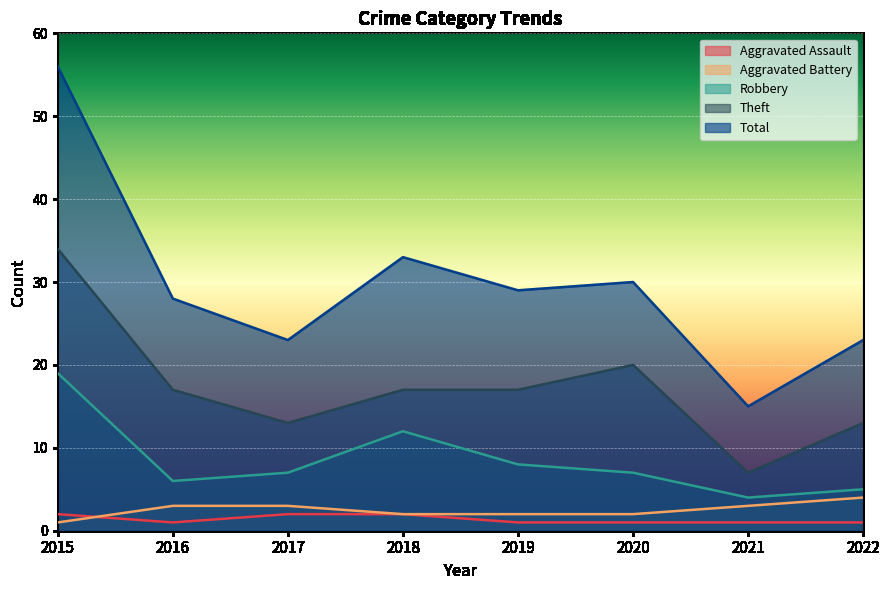

How many lines are shown in the chart?

5